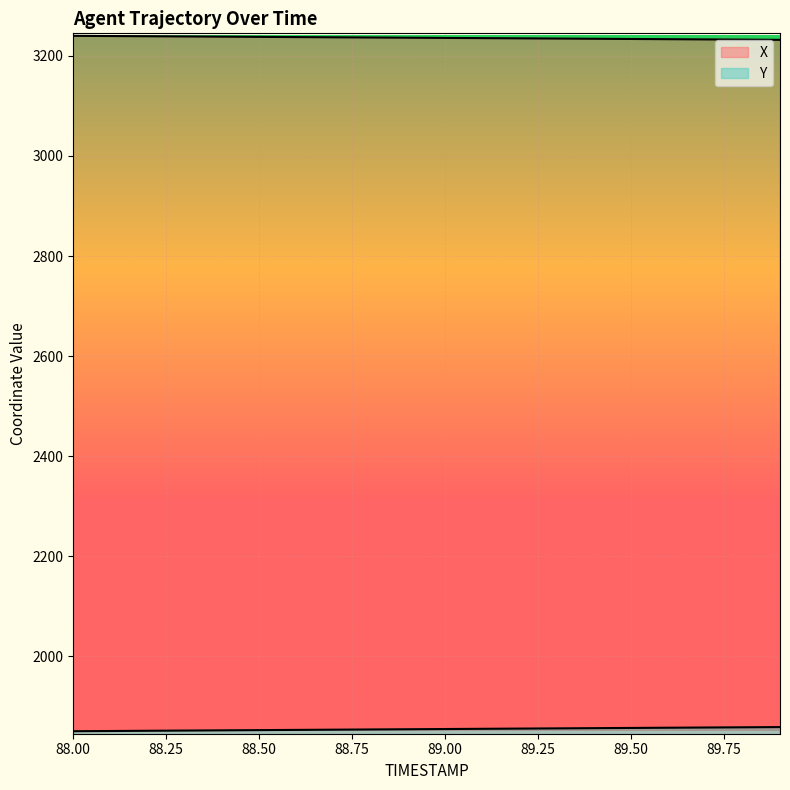

True or false: Y and X intersect in this chart.

False